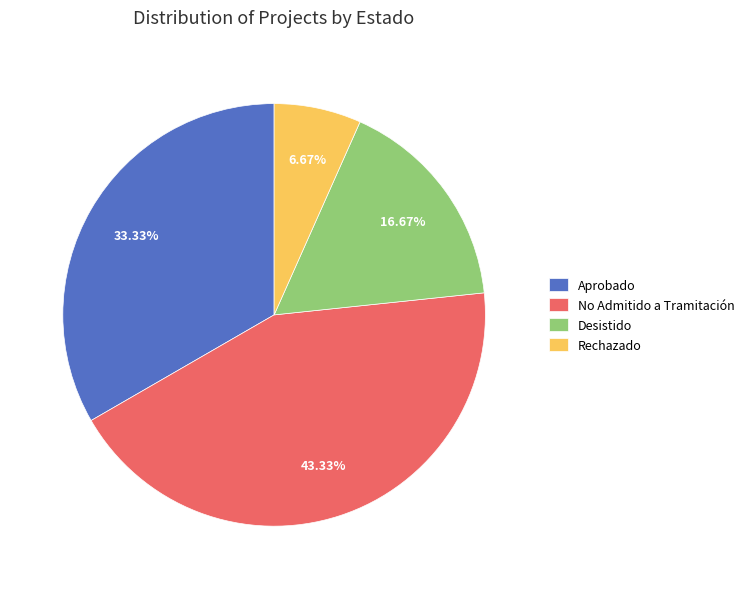

The Rechazado slice represents 19% of the pie. True or false?

False